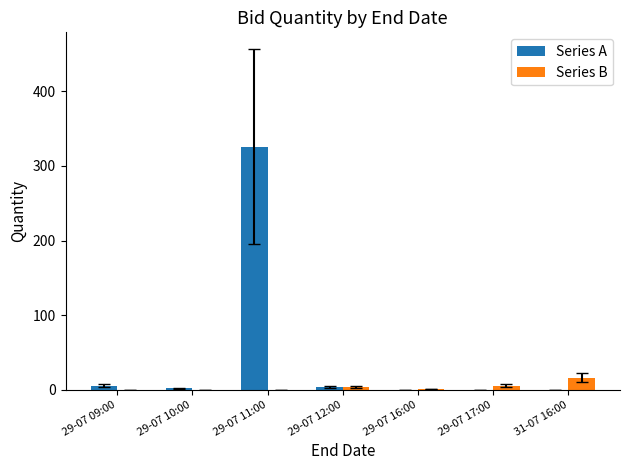

What is the total value across all series at 29-07 09:00?

5